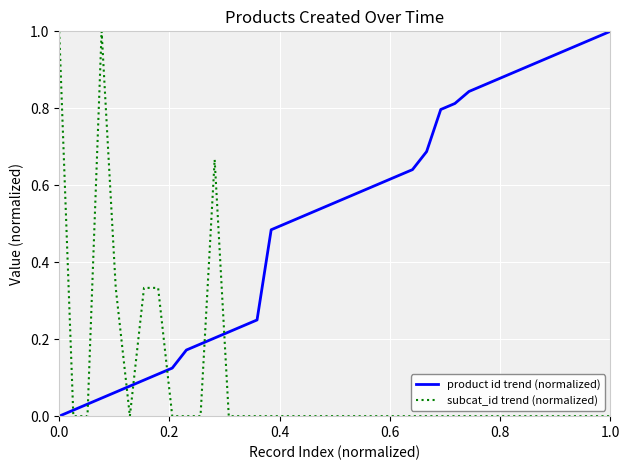

List the series in order of their overall mean, lowest first.

subcat_id trend (normalized), product id trend (normalized)